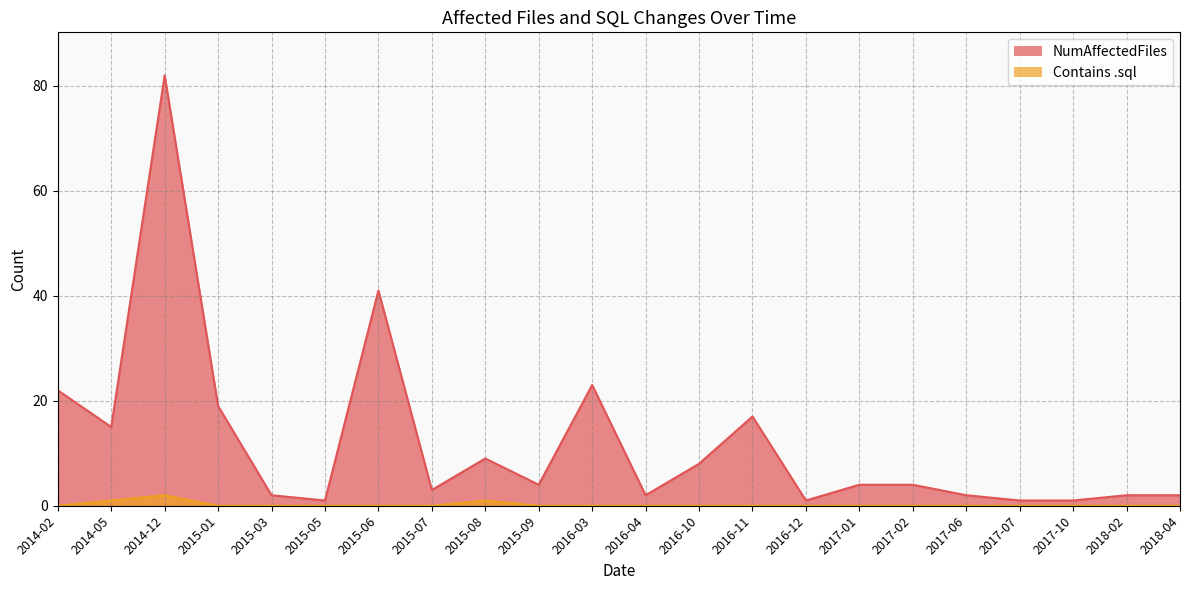

Reading left to right, extract all data points from this chart.

NumAffectedFiles: 22	15	82	19	2	1	41	3	9	4	23	2	8	17	1	4	4	2	1	1	2	2
Contains .sql: 0	1	2	0	0	0	0	0	1	0	0	0	0	0	0	0	0	0	0	0	0	0